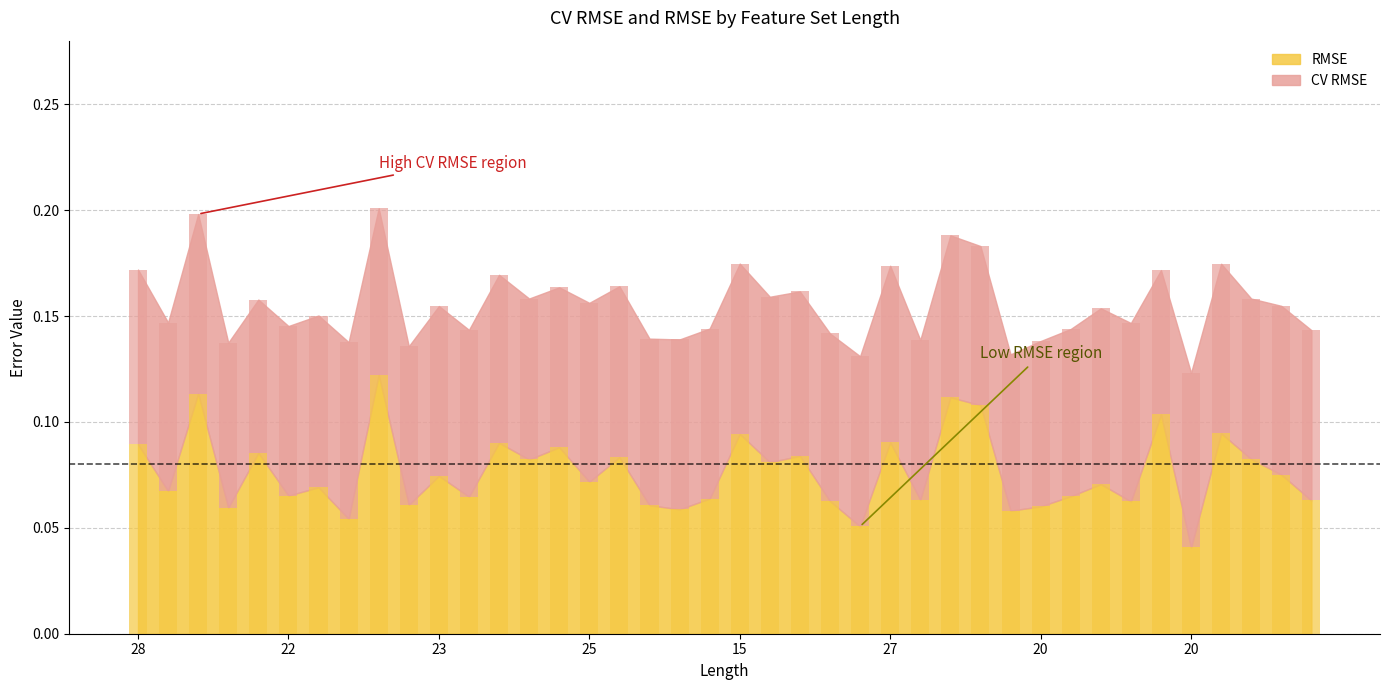

Which series has the largest range (max minus min)?

RMSE